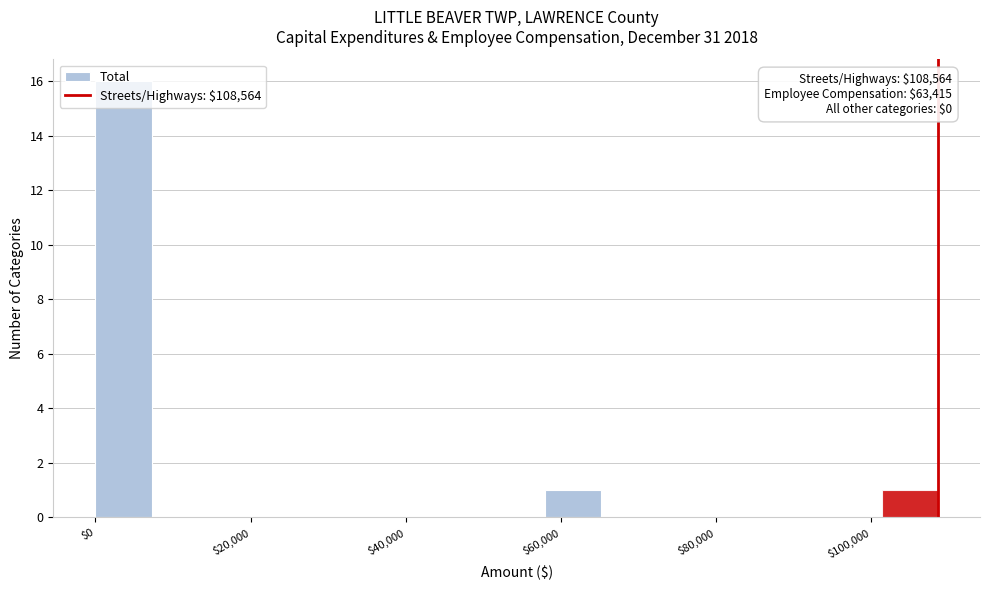

Around what value on the x-axis is the tallest bar? Give the approximate position of its centre, as read against the axis.

4000